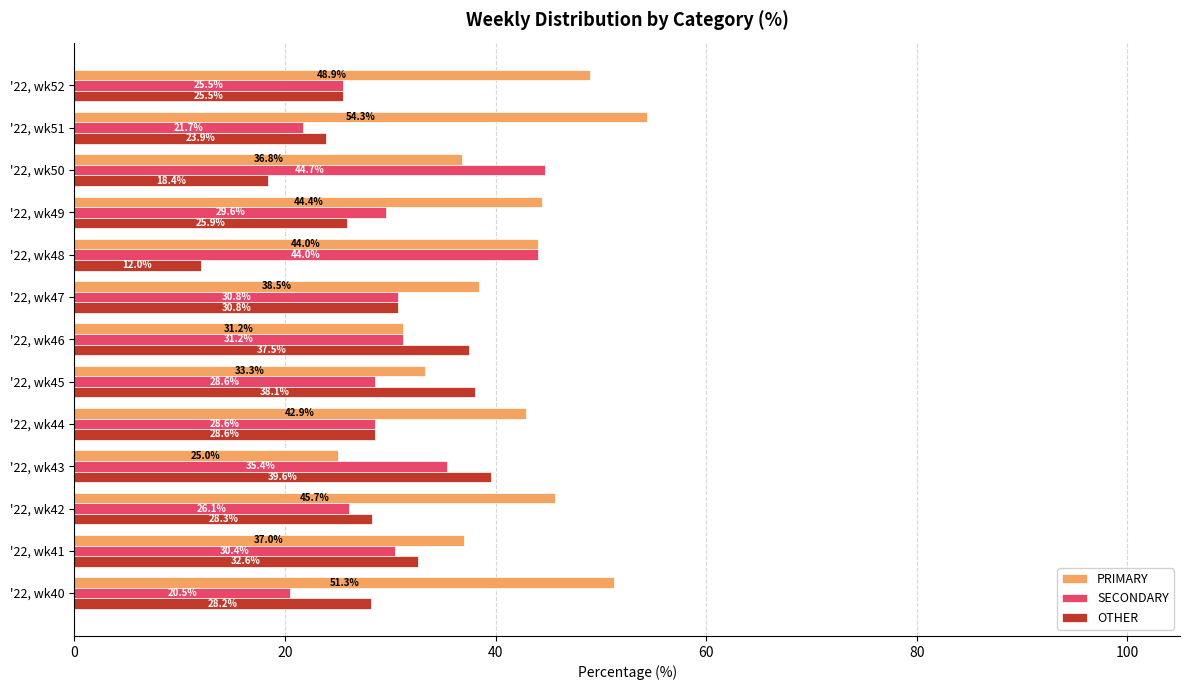

Is the value of PRIMARY at '22, wk41 greater than the value of OTHER at '22, wk50?

Yes